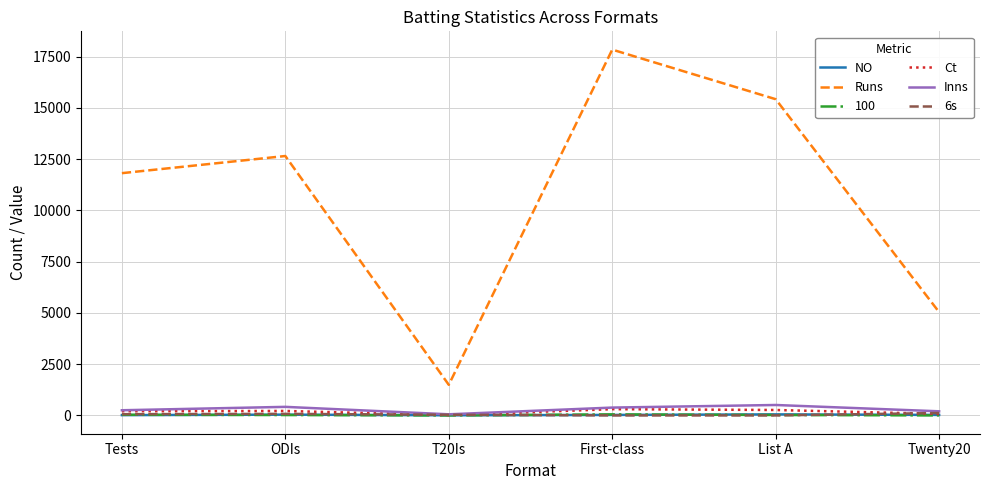

At which category does the chart reach its peak across all series?

First-class